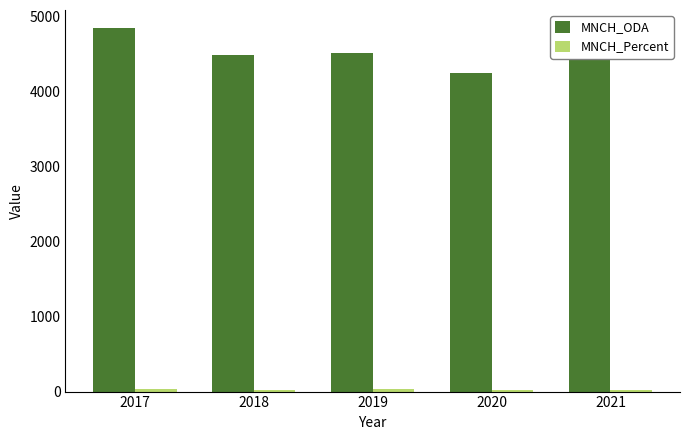

True or false: MNCH_ODA has a value of 4250.1 at 2020.

True